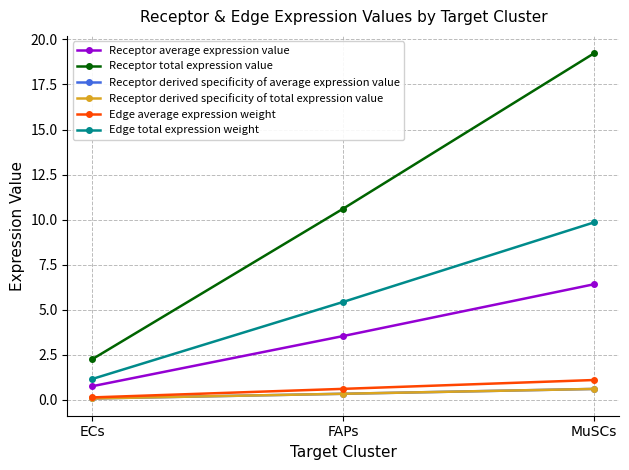

Does the chart have visible grid lines?

Yes